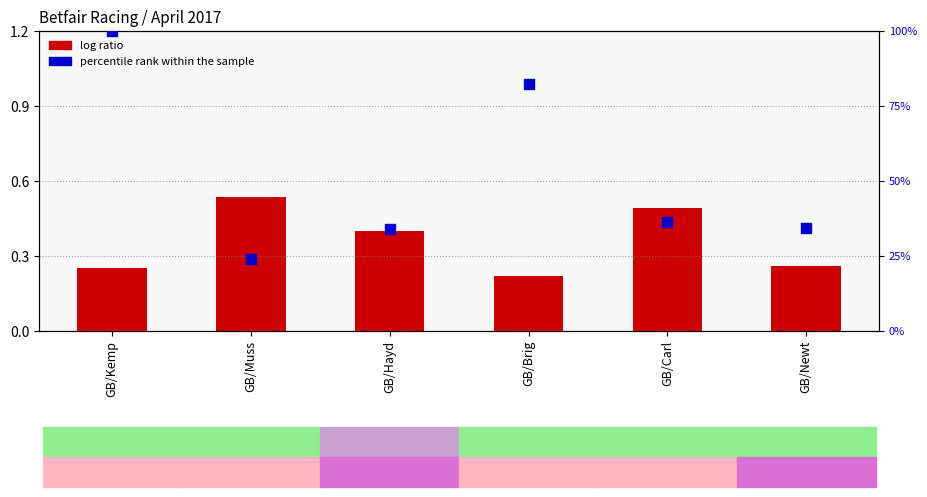

Which series has the widest spread of Y values?

percentile rank within the sample